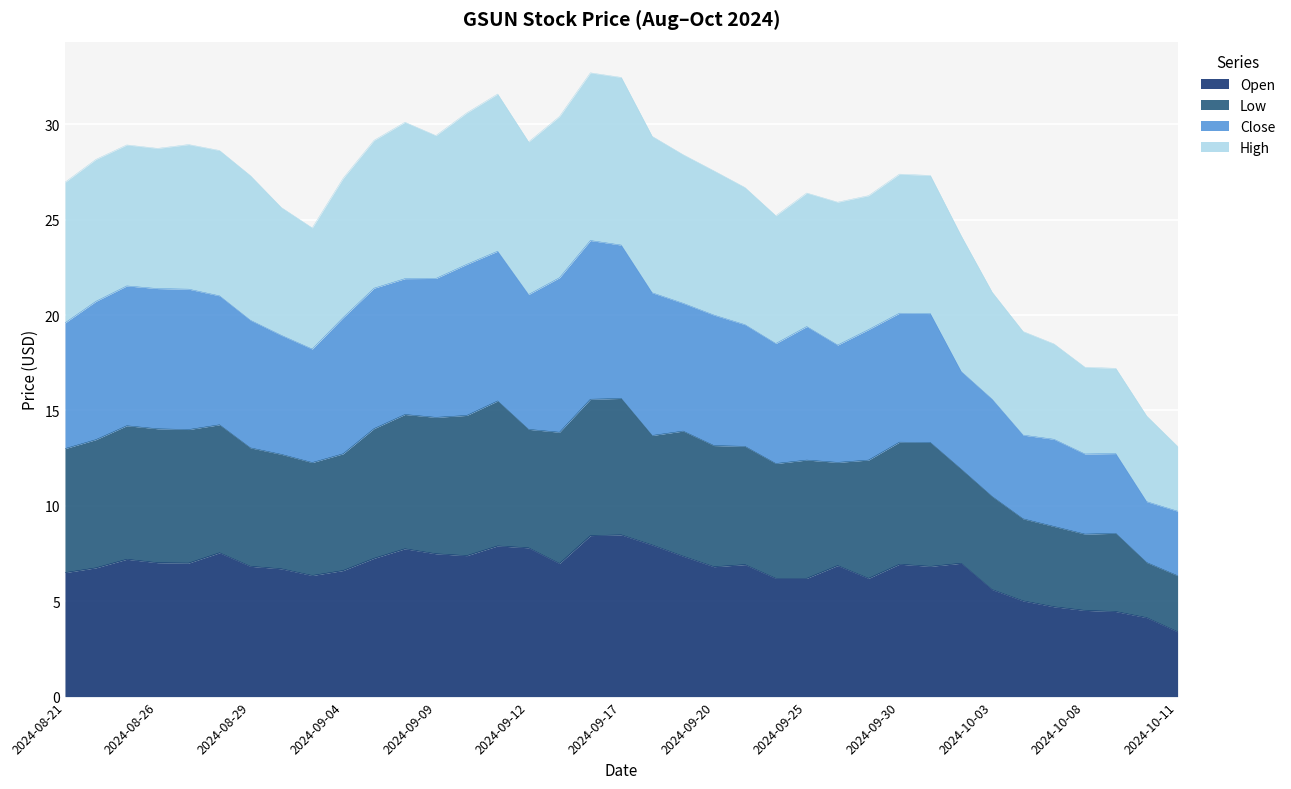

Where does the Close series first go above 20?

2024-08-22